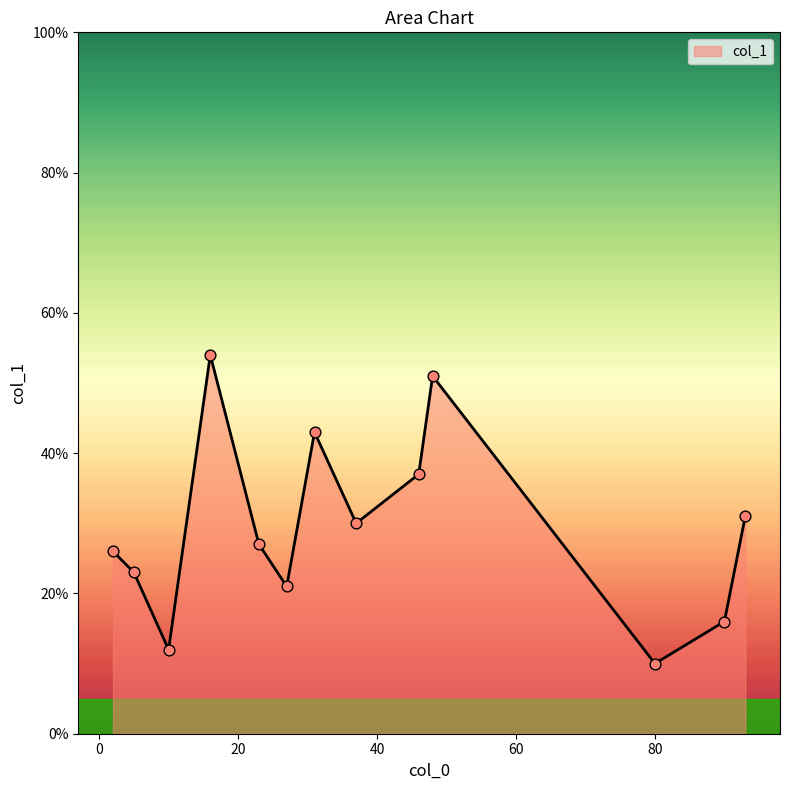

What is the smallest value displayed?

10